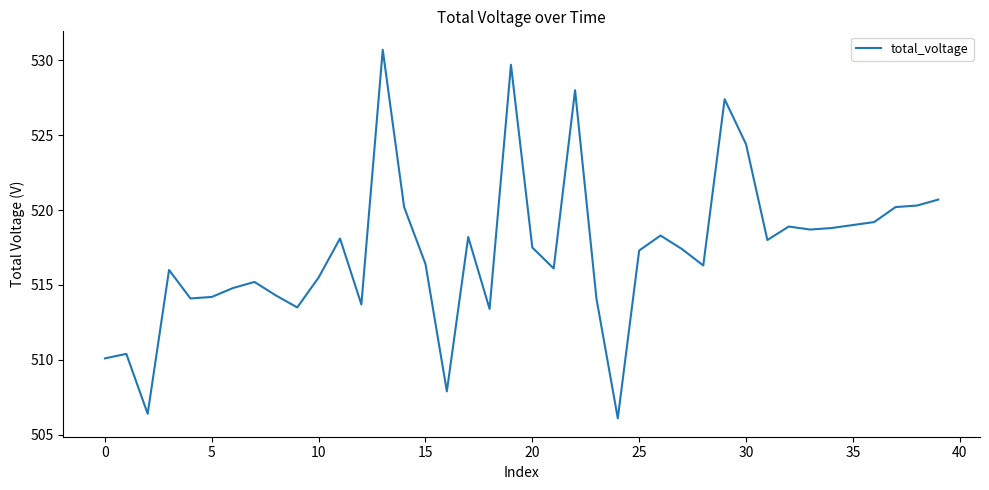

How many values exceed 517?

21